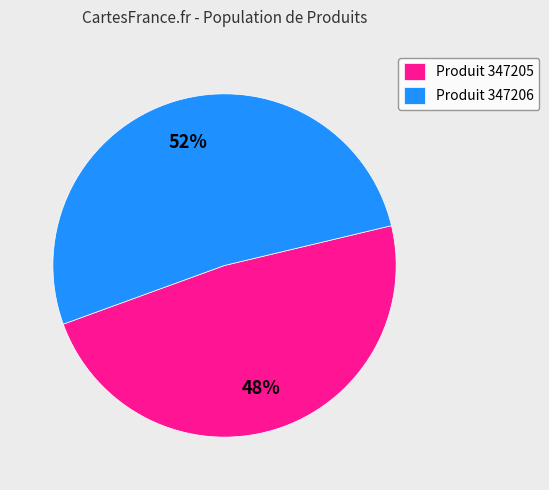

Is the sum of Produit 347205 and Produit 347206 greater than half?

Yes